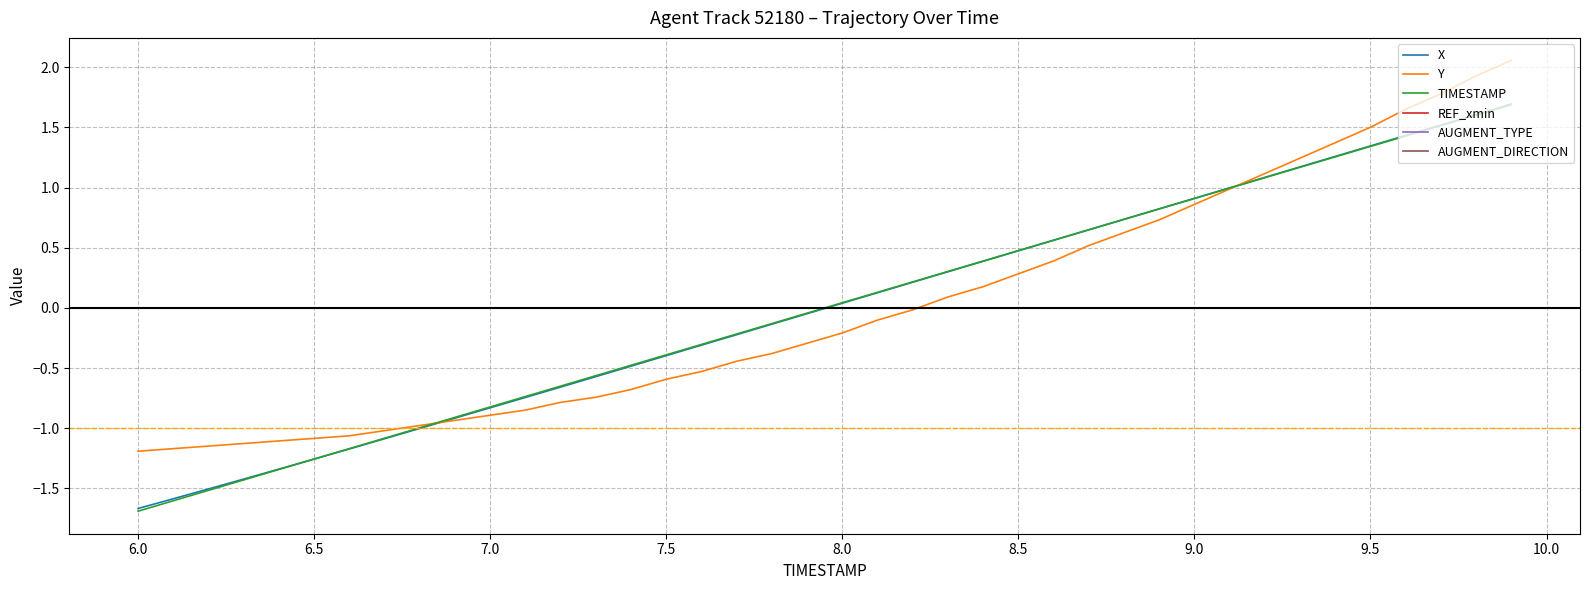

Rank the series by their maximum value, from highest to lowest.

Y, X, TIMESTAMP, REF_xmin, AUGMENT_TYPE, AUGMENT_DIRECTION